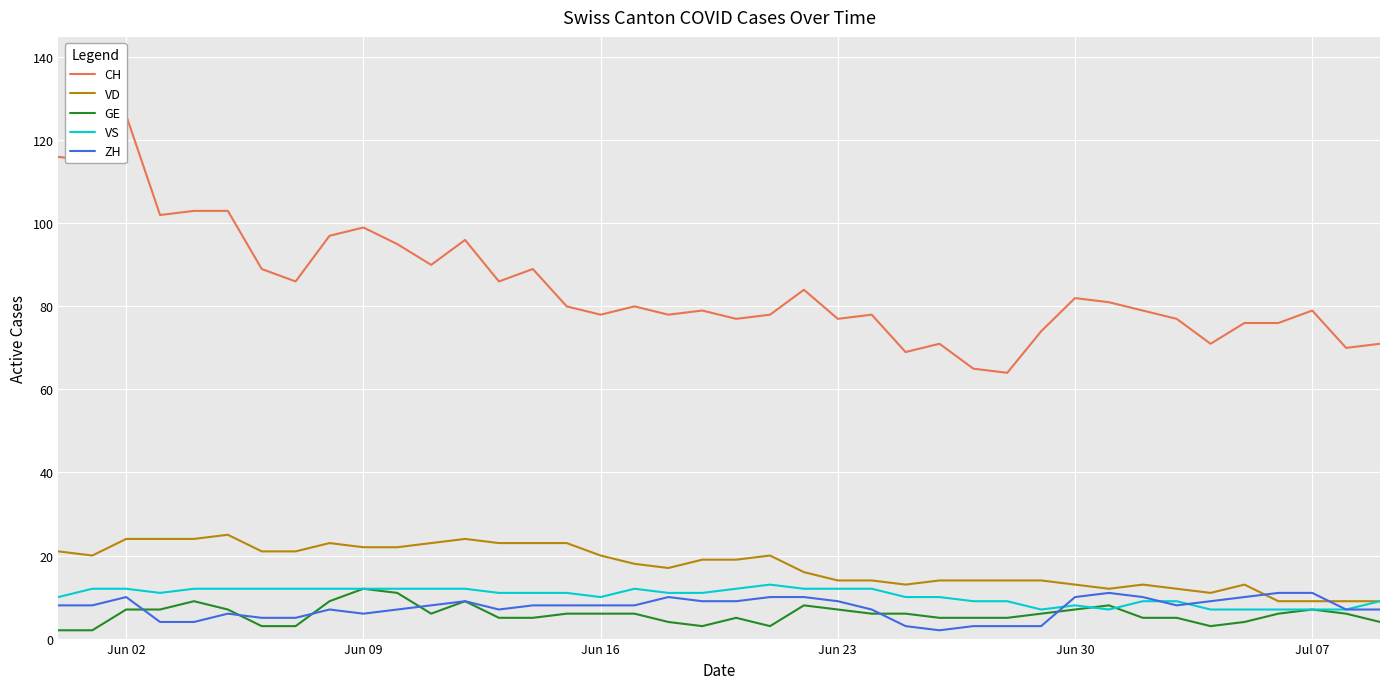

How many lines are shown in the chart?

5